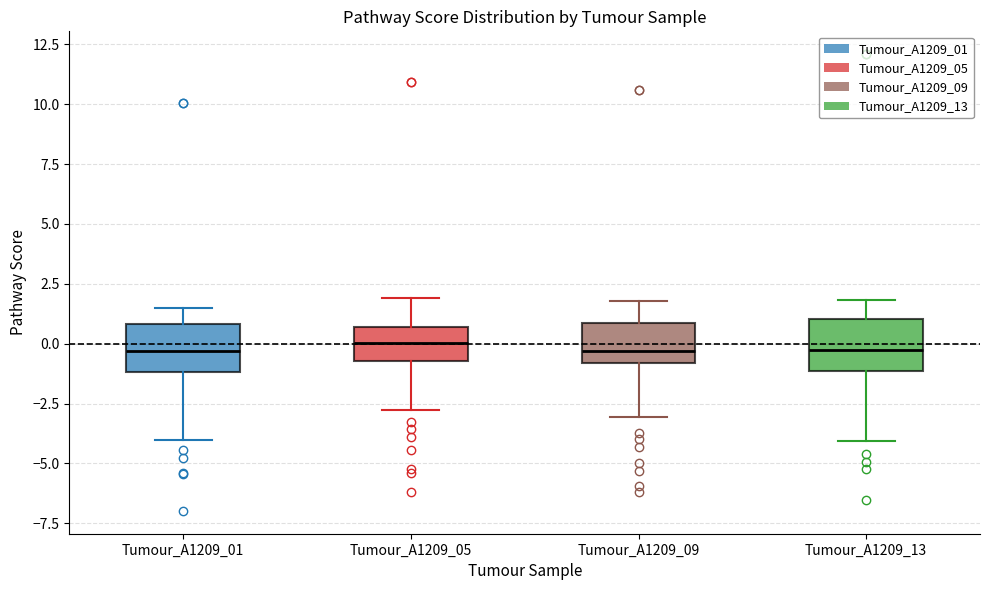

Reading left to right, read every box against the y-axis: the position of its median line, the range the box covers, and the ends of its whiskers. The values are not printed on the chart, so give them approximately, as read against the axis.

Tumour_A1209_01: median -0.5, box -1.0 to 1.0, whiskers -4.0 to 1.5
Tumour_A1209_05: median 0.0, box -0.5 to 0.5, whiskers -3.0 to 2.0
Tumour_A1209_09: median -0.5, box -1.0 to 1.0, whiskers -3.0 to 2.0
Tumour_A1209_13: median -0.5, box -1.0 to 1.0, whiskers -4.0 to 2.0